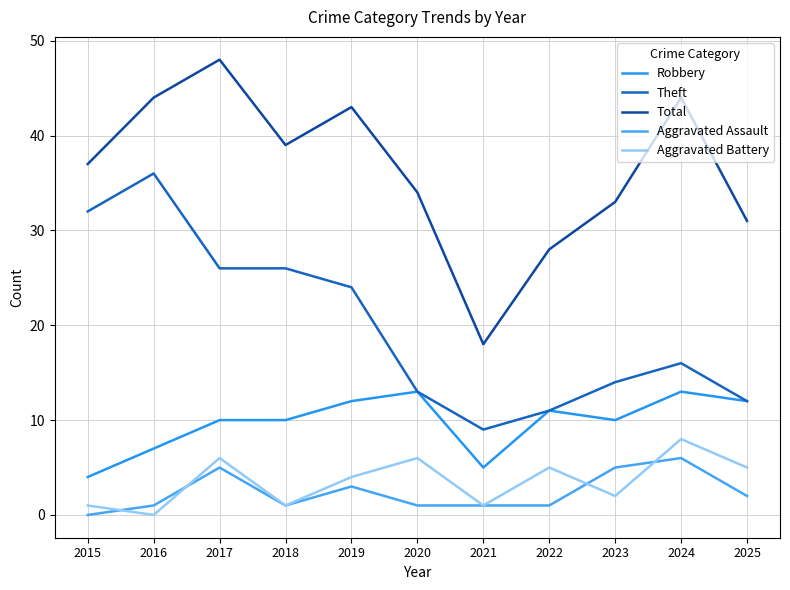

Is the value of Theft at 2019 greater than the value of Aggravated Battery at 2020?

Yes